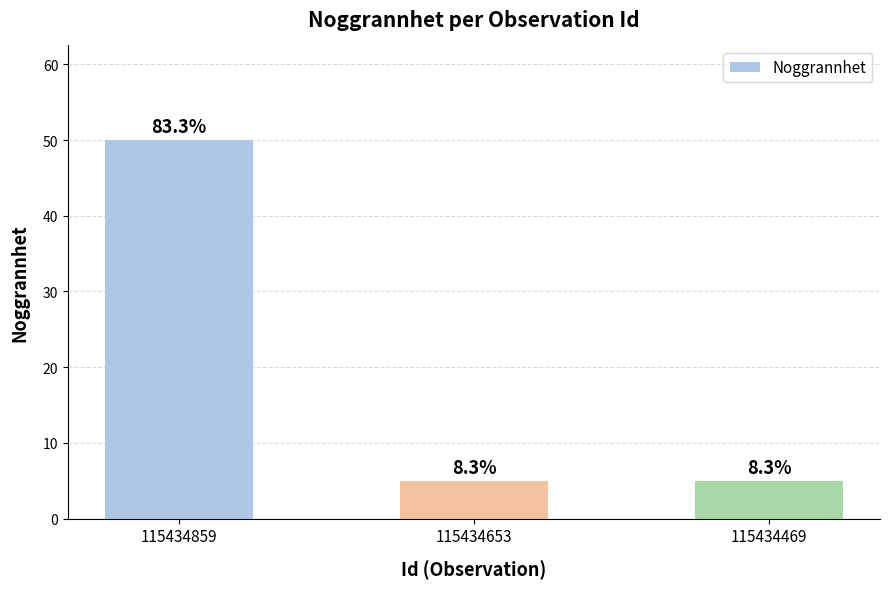

How many bars are there in total?

3